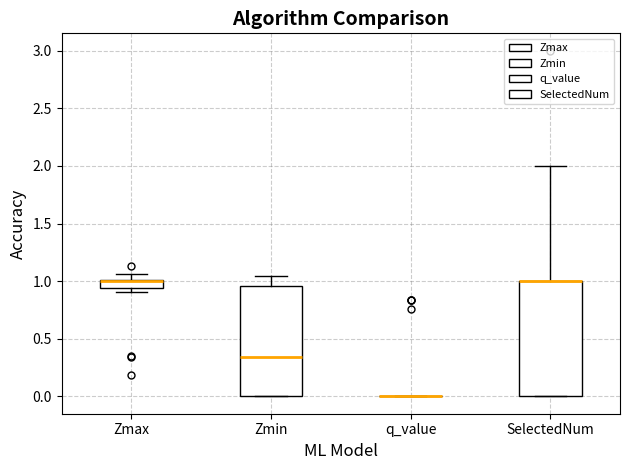

Where does the upper whisker of the box for SelectedNum end on the y-axis? The values are not printed on the chart, so give them approximately, as read against the axis.

2.00